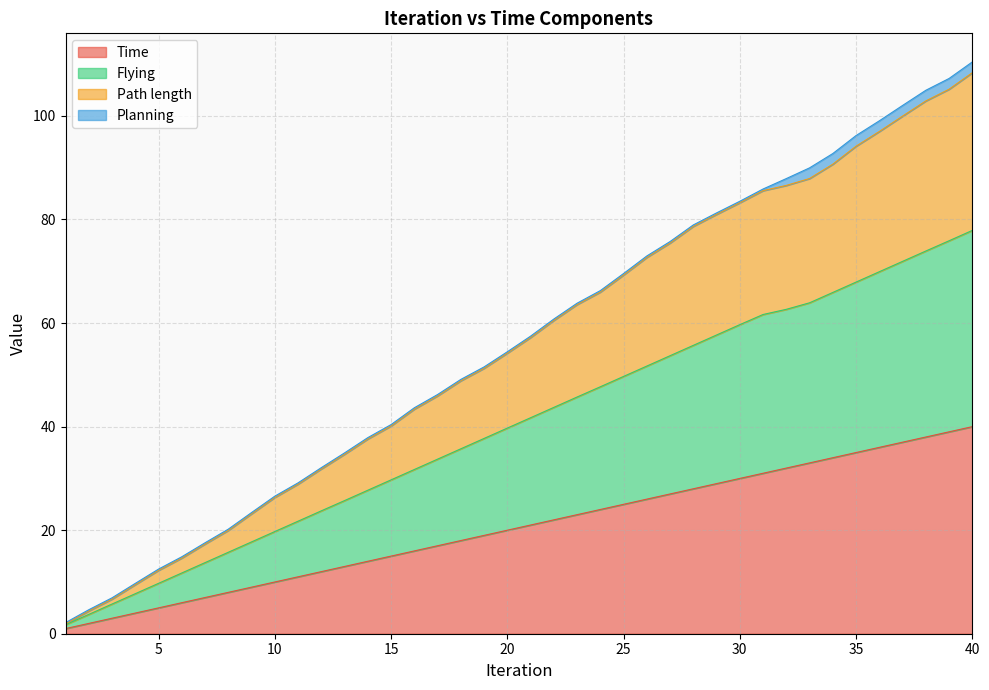

What are all the series names shown in the legend?

Time, Flying, Path length, Planning